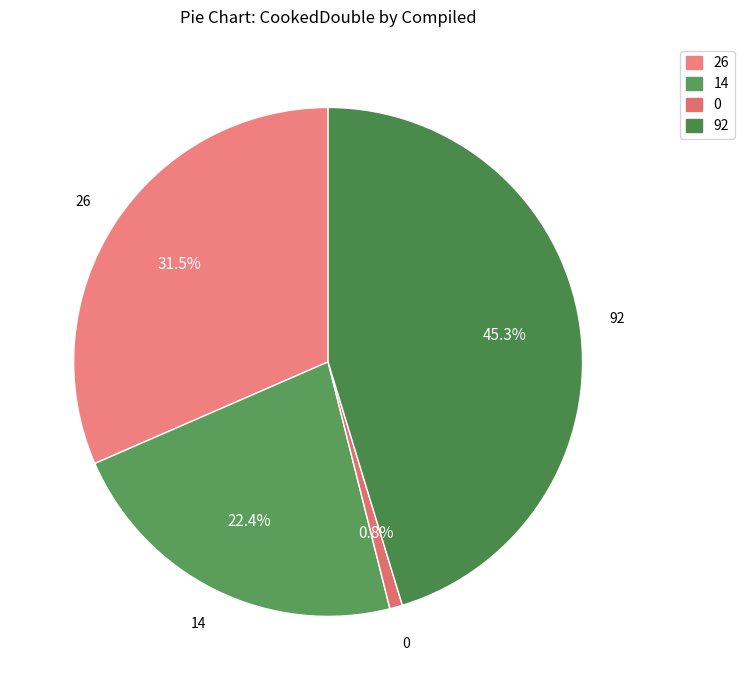

Is 92 the majority of the pie?

No